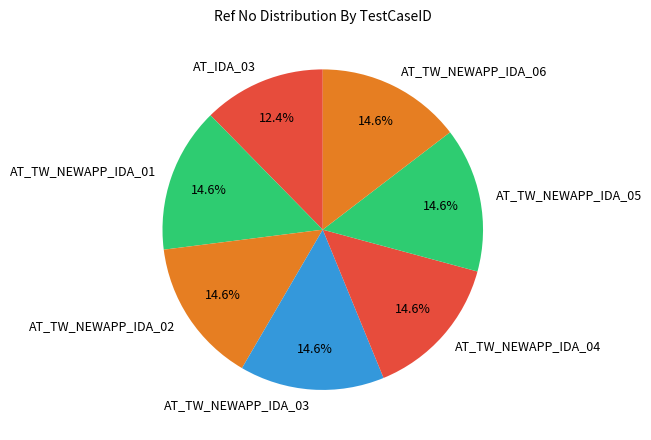

To the nearest percent, what is the average slice percentage?

14%